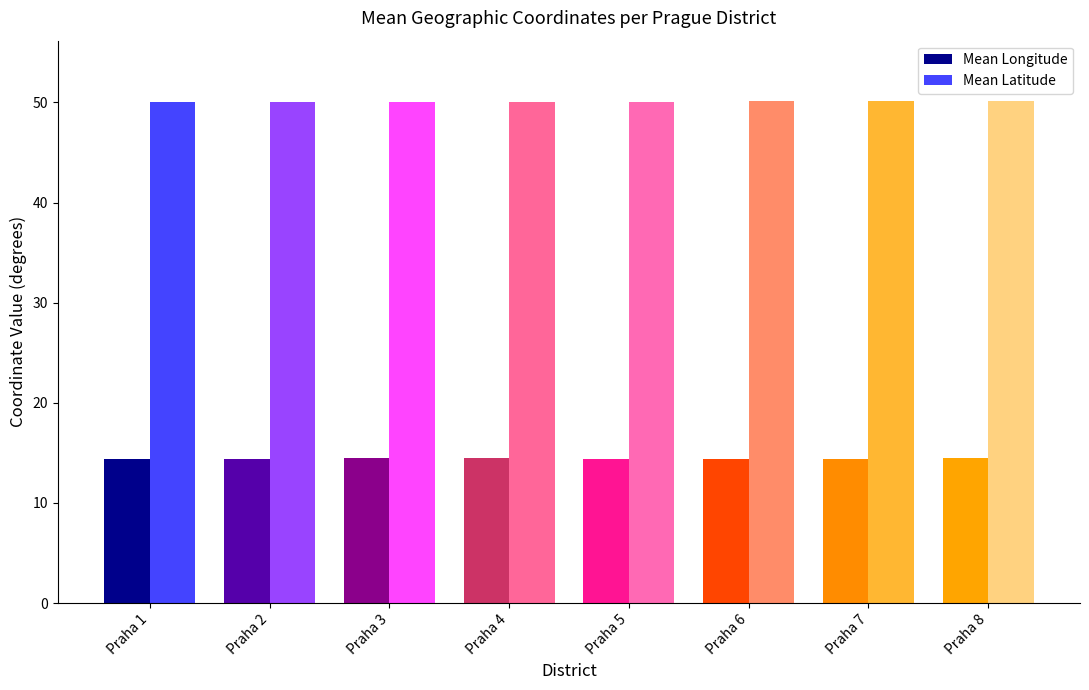

What is the minimum value shown in the chart?

14.4